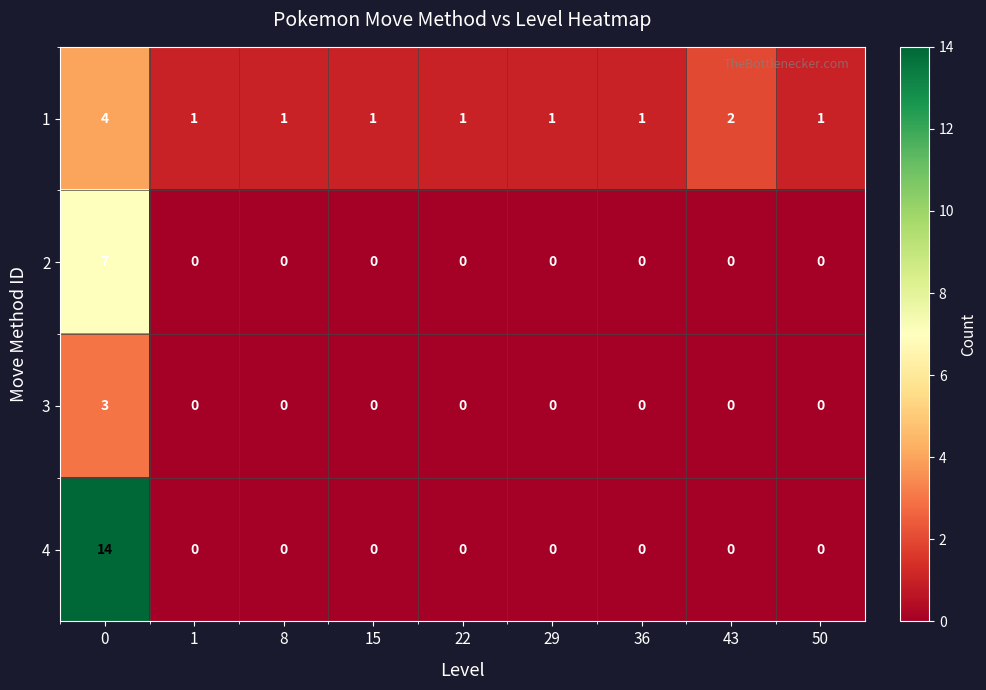

What is the maximum value for 3?

3